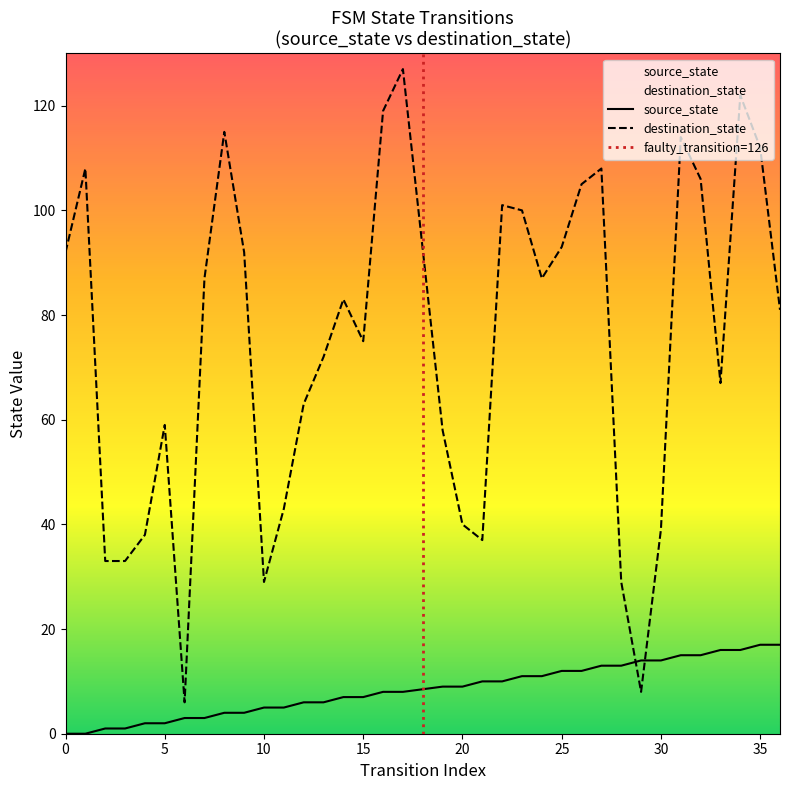

How many distinct data groups are displayed?

2